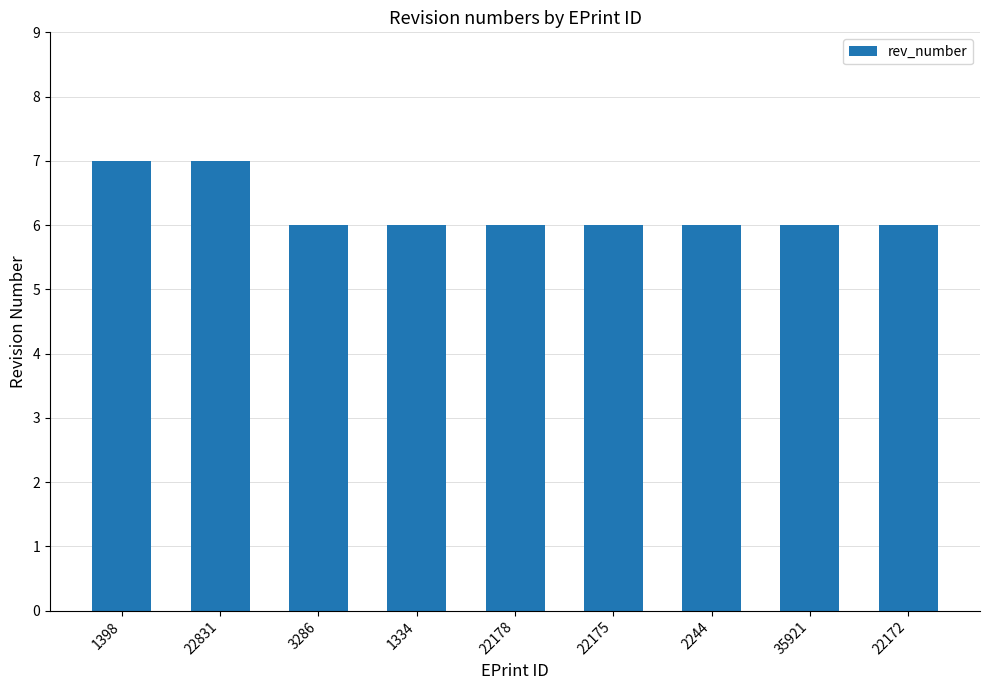

What is the approximate value at 22172?

6